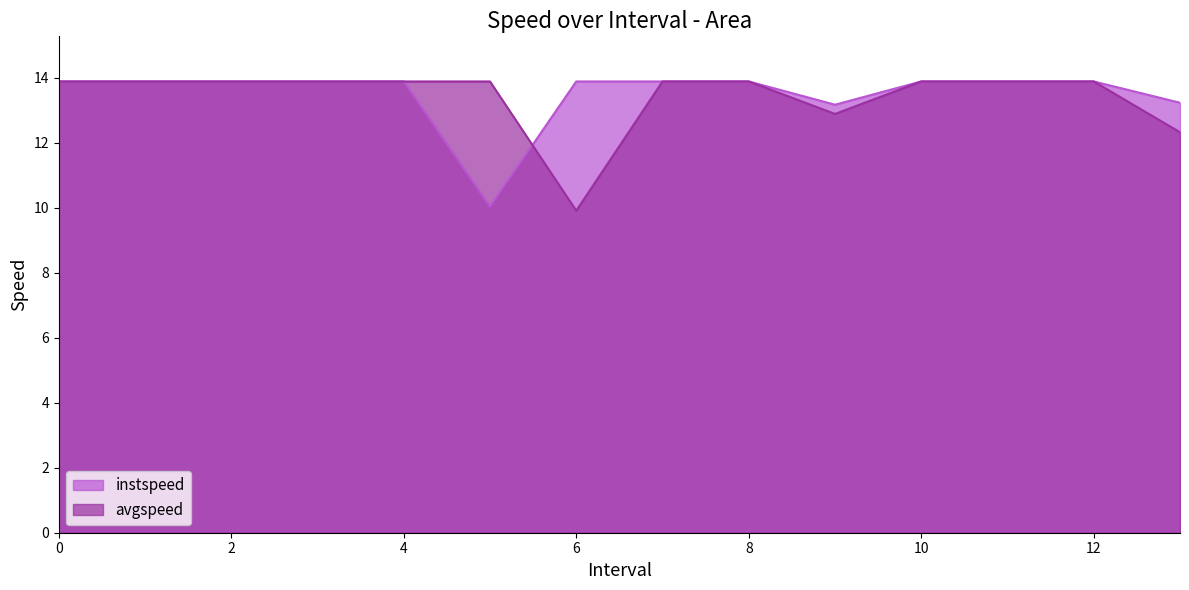

Reading left to right, extract all data points from this chart.

instspeed: 13.9	13.9	13.9	13.9	13.9	10.0	13.9	13.9	13.9	13.2	13.9	13.9	13.9	13.2
avgspeed: 13.9	13.9	13.9	13.9	13.9	13.9	9.9	13.9	13.9	12.9	13.9	13.9	13.9	12.3